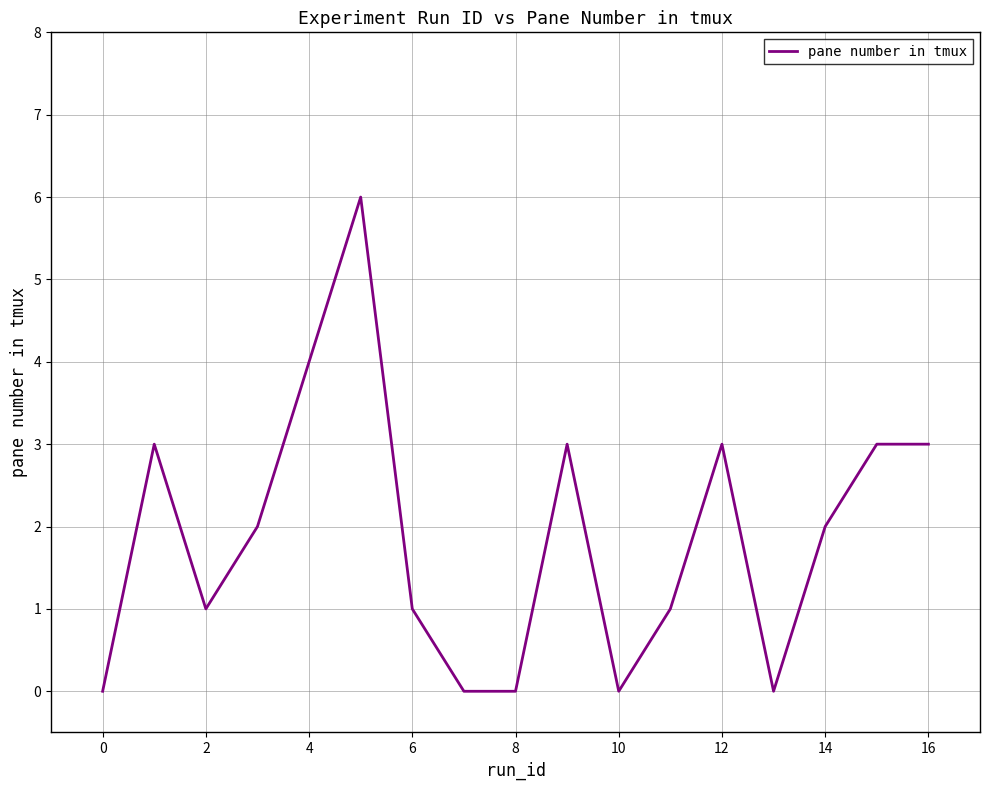

What is the difference between the maximum and minimum values?

6